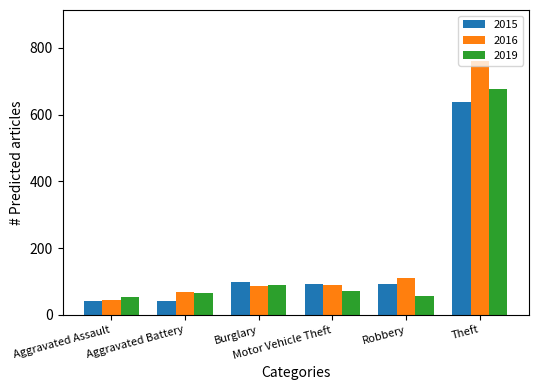

Count the number of data series in this chart.

3